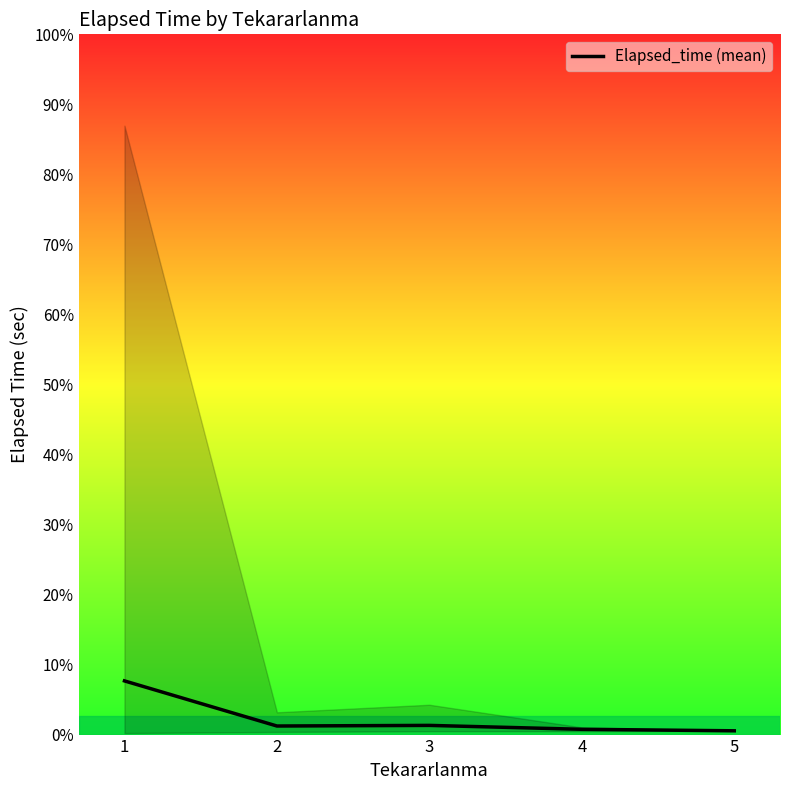

Rank the categories by value from lowest to highest.

5, 4, 2, 3, 1